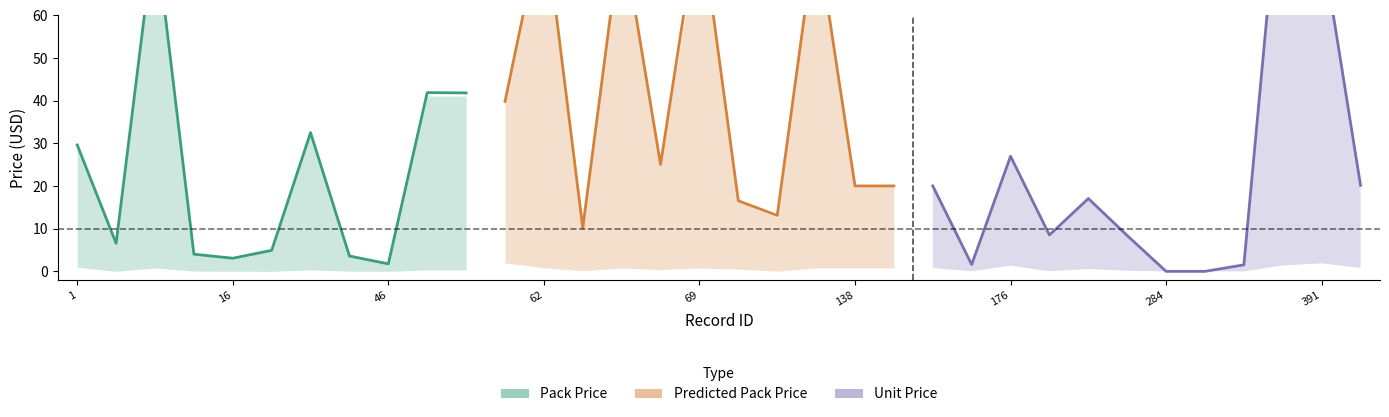

True or false: Unit Price and Pack Price intersect in this chart.

False